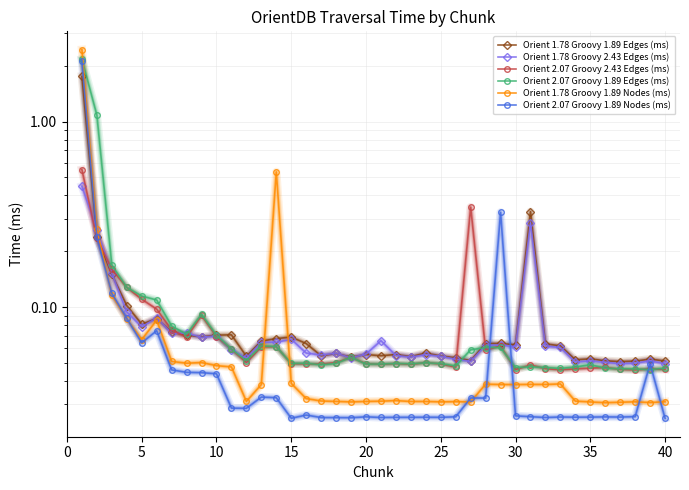

What is the greatest value displayed?

2.4